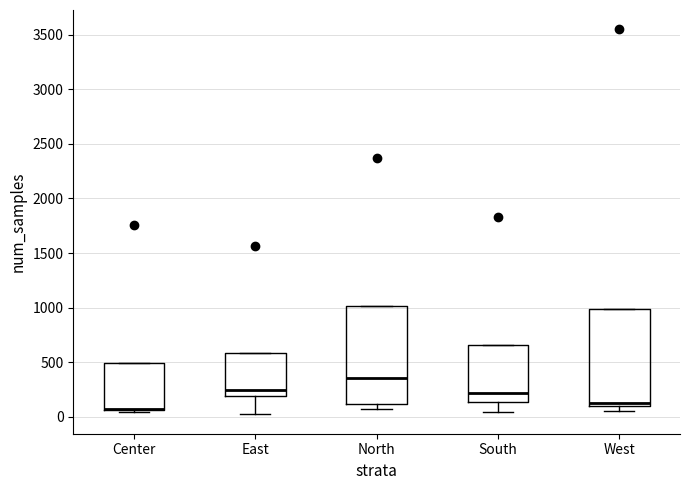

Reading left to right, read every box against the y-axis: the position of its median line, the range the box covers, and the ends of its whiskers. The values are not printed on the chart, so give them approximately, as read against the axis.

Center: median 50 (drawn on the box's lower edge), box 50 to 500, whiskers 50 (just below the box's lower edge) to 500
East: median 250, box 200 to 600, whiskers 0 to 600
North: median 350, box 100 to 1000, whiskers 50 to 1000
South: median 200, box 150 to 650, whiskers 50 to 650
West: median 100 (just above the box's lower edge), box 100 to 1000, whiskers 50 to 1000